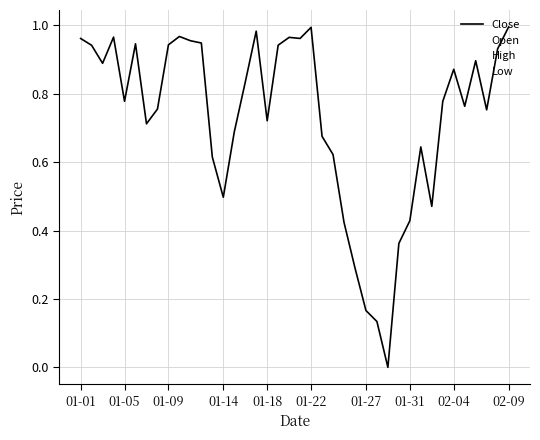

Reading left to right, transcribe all the data shown in this chart.

Close: 1.0	0.9	0.9	1.0	0.8	0.9	0.7	0.8	0.9	1.0	1.0	0.9	0.6	0.5	0.7	0.8	1.0	0.7	0.9	1.0	1.0	1.0	0.7	0.6	0.4	0.3	0.2	0.1	0.0	0.4	0.4	0.6	0.5	0.8	0.9	0.8	0.9	0.8	0.9	1.0
Open: 1.0	0.9	0.9	0.9	1.0	0.8	1.0	0.8	0.8	1.0	1.0	1.0	1.0	0.6	0.5	0.7	0.9	0.9	0.8	0.9	0.9	1.0	1.0	0.6	0.6	0.4	0.4	0.2	0.2	0.0	0.4	0.5	0.6	0.5	0.8	0.8	0.7	0.9	0.8	0.9
High: 0.9	0.9	0.9	0.9	0.9	0.9	1.0	0.7	0.9	0.9	1.0	0.9	1.0	0.5	0.6	0.8	0.9	0.9	0.9	0.9	0.9	1.0	0.9	0.6	0.5	0.3	0.3	0.1	0.0	0.2	0.3	0.6	0.5	0.7	0.8	0.8	0.8	0.8	0.9	0.9
Low: 1.0	0.9	0.9	0.9	0.8	0.8	0.7	0.8	0.8	0.9	1.0	0.9	0.6	0.5	0.5	0.7	0.9	0.7	0.8	0.9	0.9	1.0	0.7	0.6	0.5	0.3	0.2	0.2	0.0	0.0	0.5	0.5	0.5	0.5	0.8	0.8	0.7	0.8	0.8	0.9